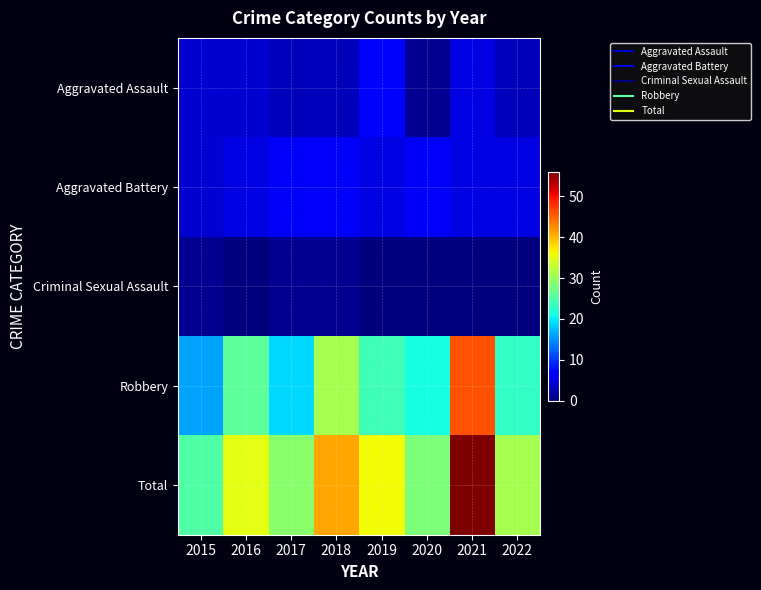

Rank the series at 2016 from highest to lowest value.

Total, Robbery, Aggravated Battery, Aggravated Assault, Criminal Sexual Assault